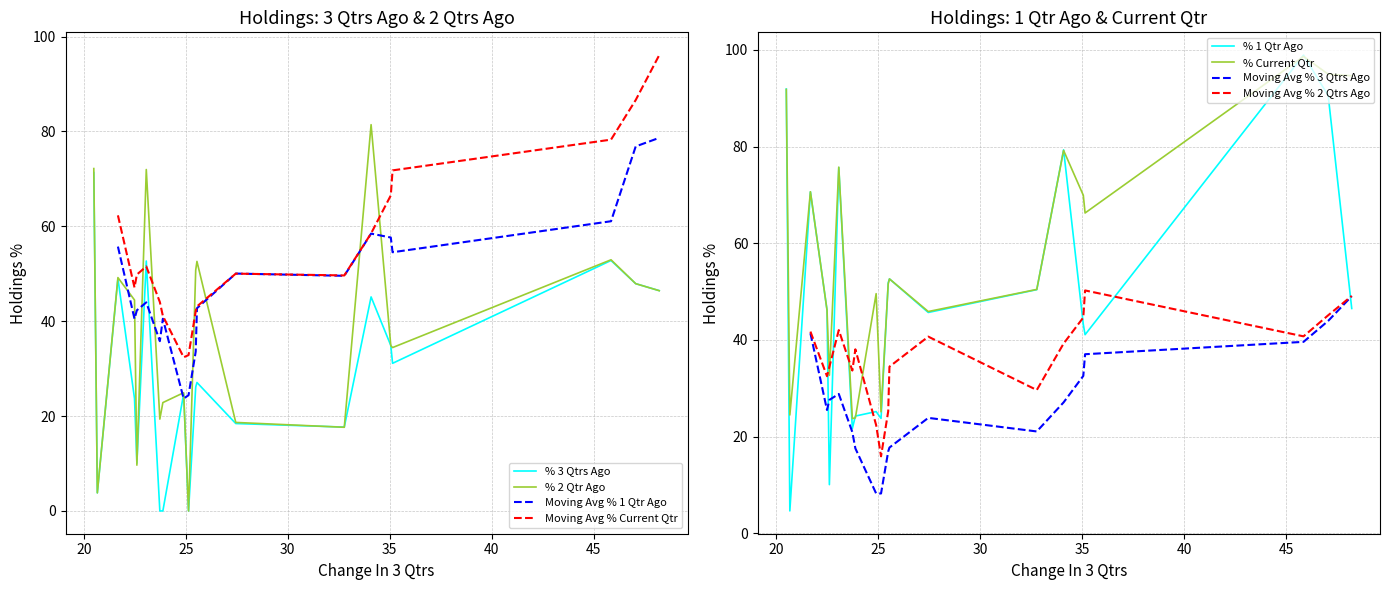

What is the maximum value for % 3 Qtrs Ago?

71.3